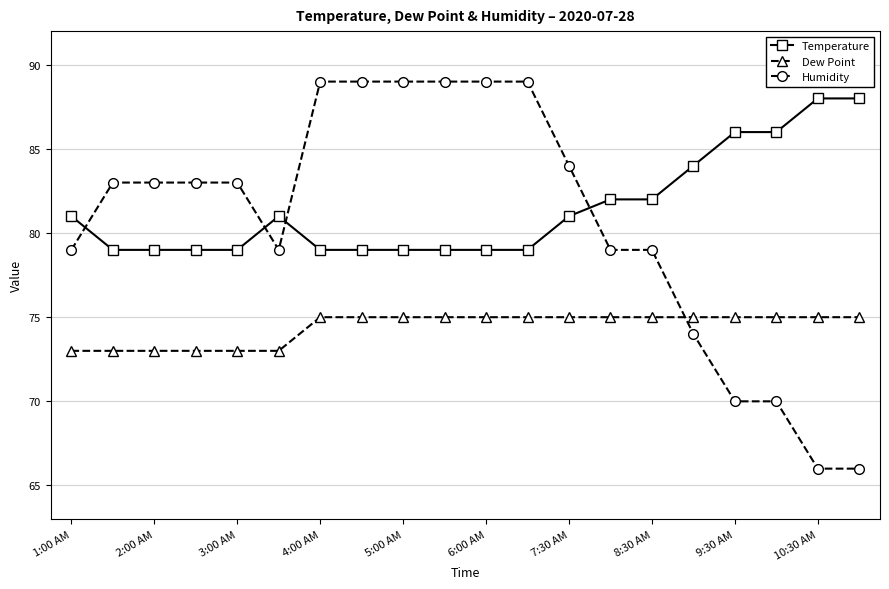

What is the value of the Temperature point at the 2nd from the left?

79